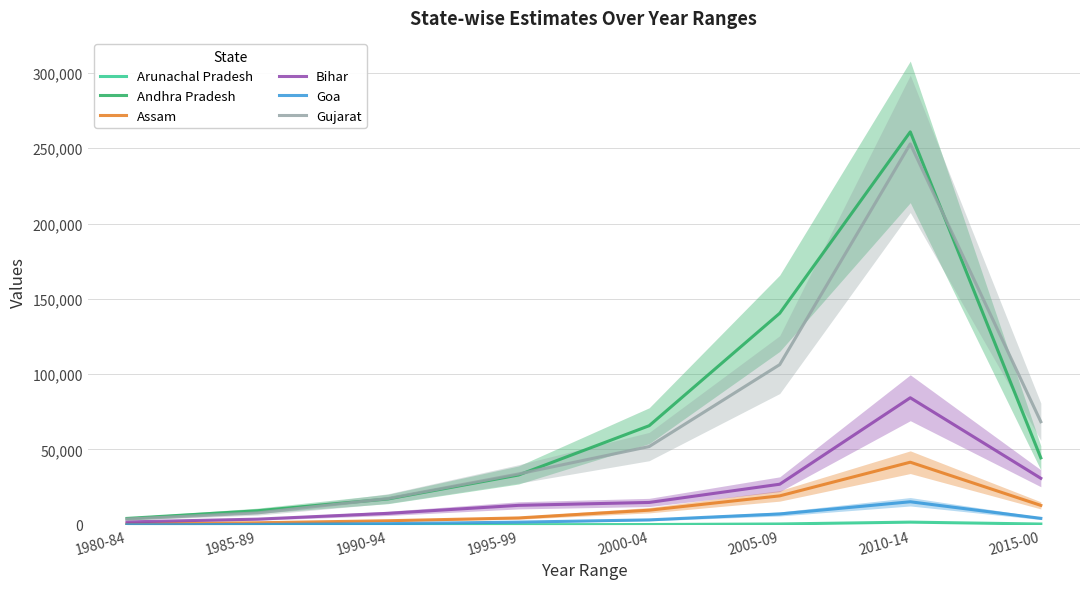

The Andhra Pradesh series shows 3642 at 1985-89. True or false?

False